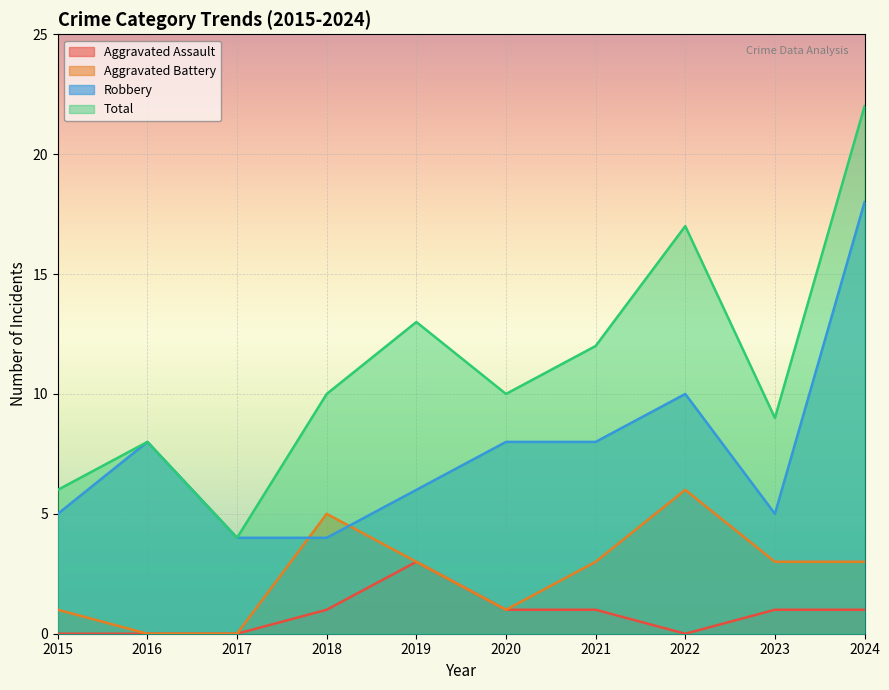

Between 2018 and 2021, which series saw the biggest shift?

Robbery